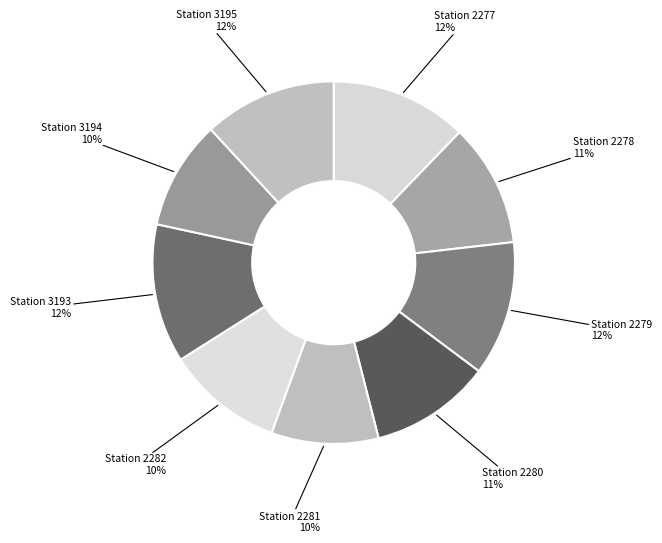

Combined, do Station 3194 and Station 3193 account for over 50%?

No